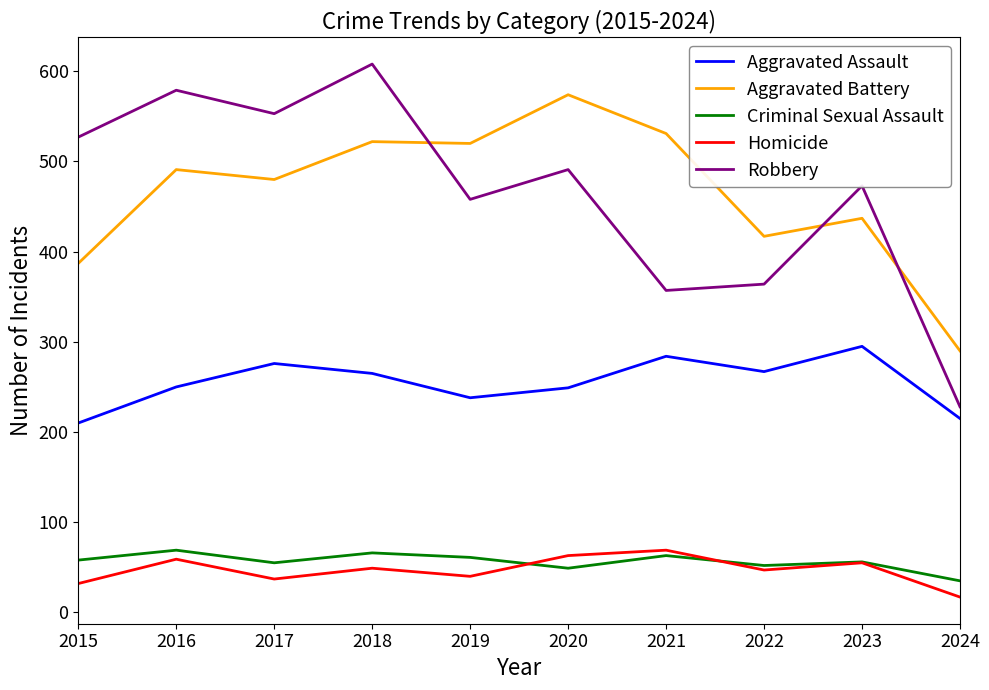

True or false: Aggravated Assault and Aggravated Battery intersect in this chart.

False